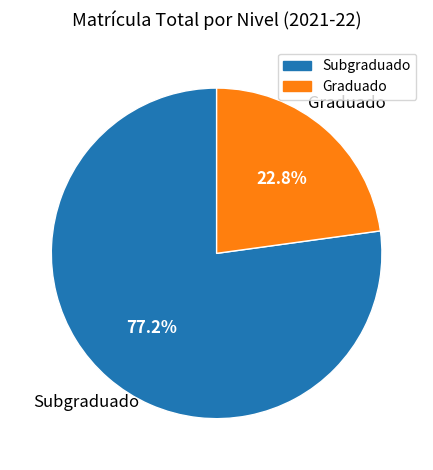

To the nearest percent, what percentage of the pie is Subgraduado?

77%